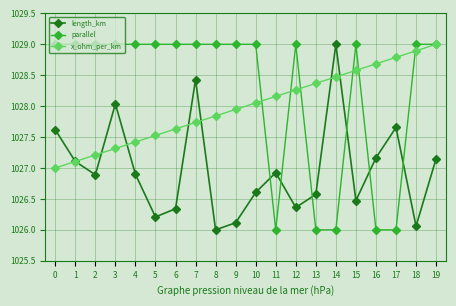

Between 15 and 17, which series saw the biggest shift?

parallel